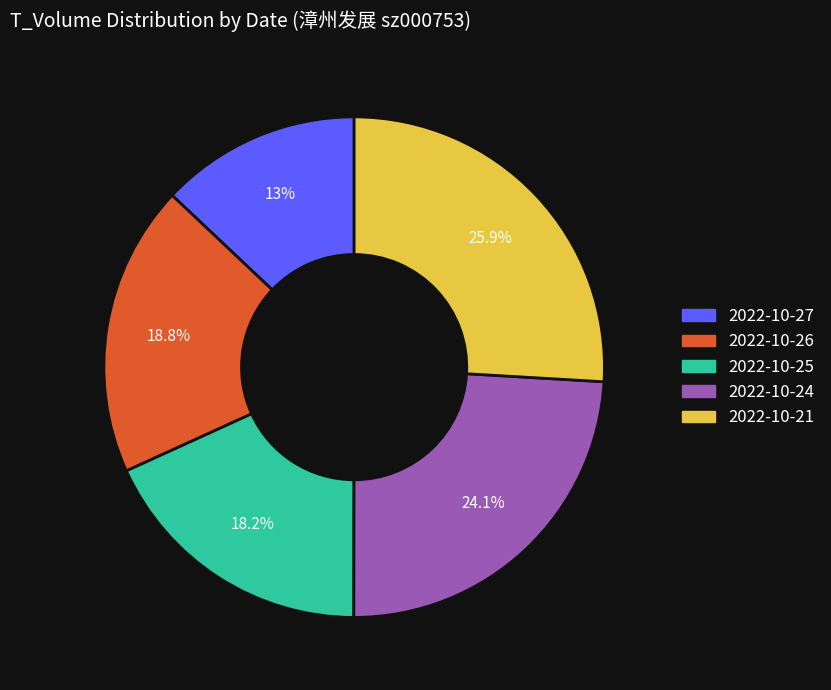

How many segments does this pie chart have?

5